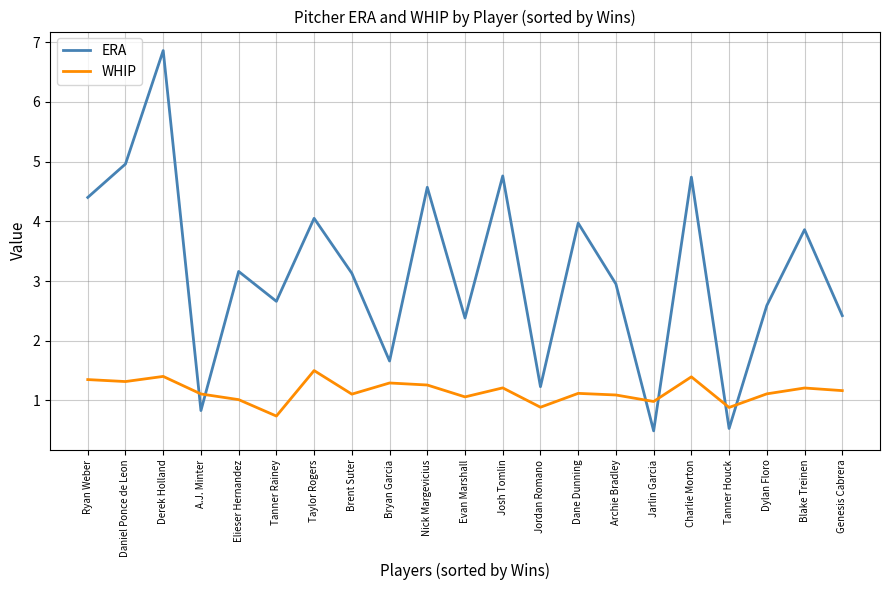

True or false: ERA has a value of 2.4 at Genesis Cabrera.

True